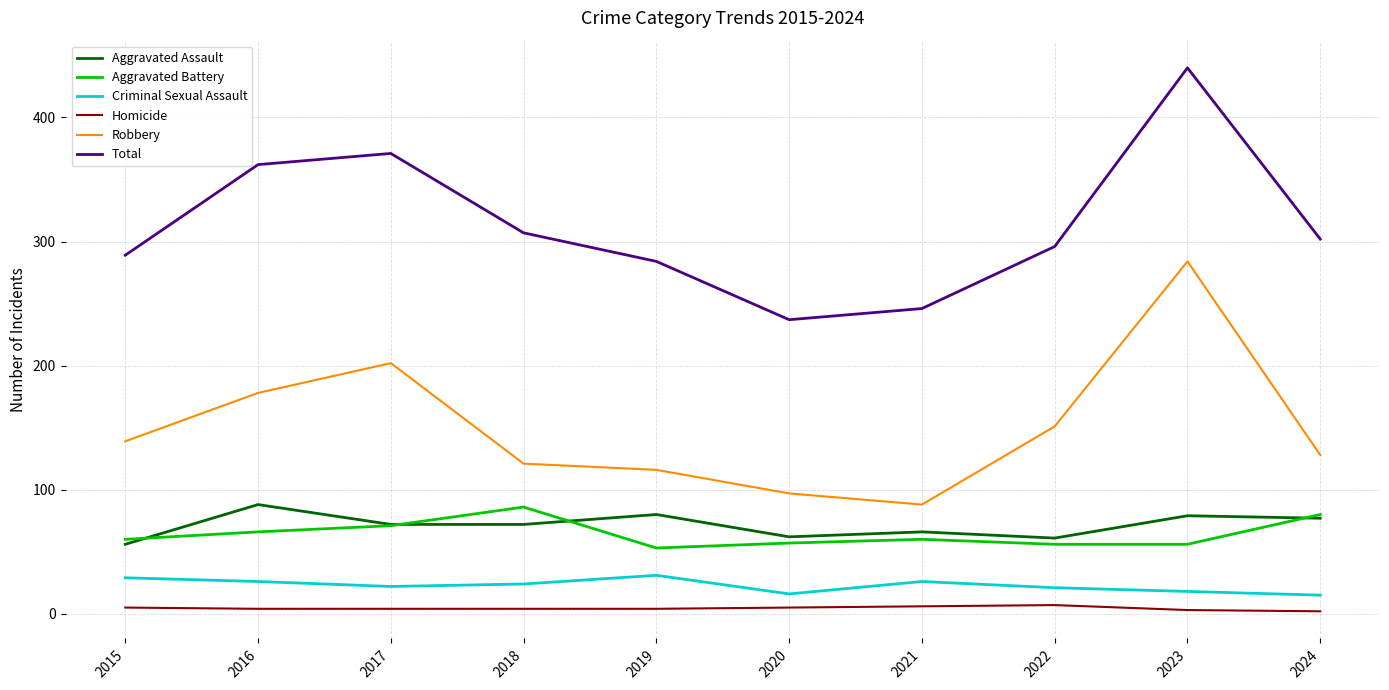

At how many categories does at least one series exceed 11?

10